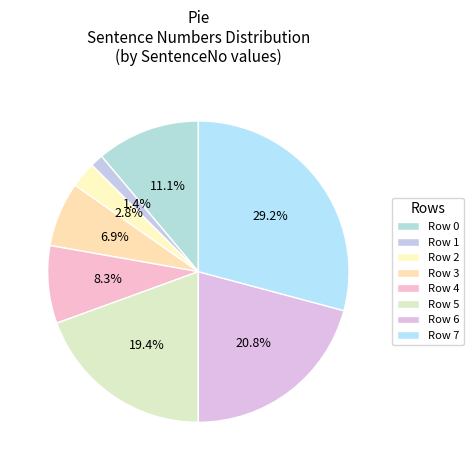

To the nearest percent, what portion does Row 6 represent?

21%